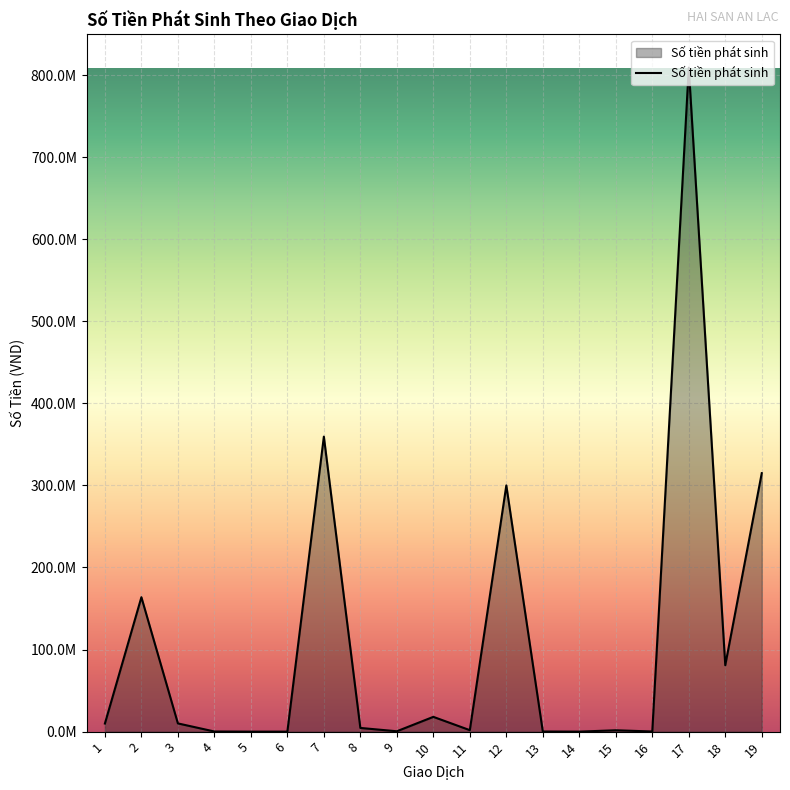

What is the change in value from 2 to 15?

-162142088